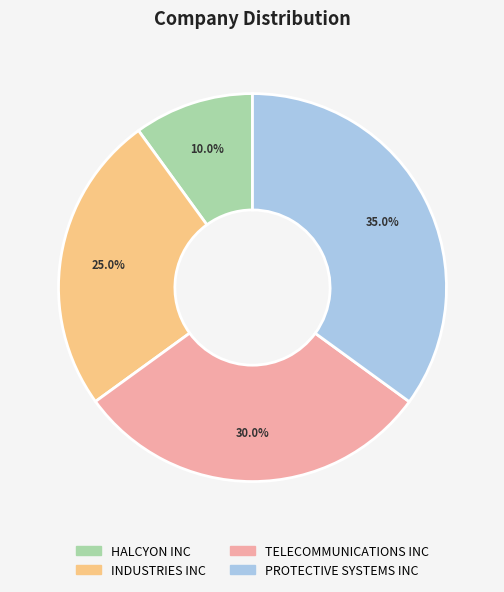

Does PROTECTIVE SYSTEMS INC account for over 50% of the chart?

No